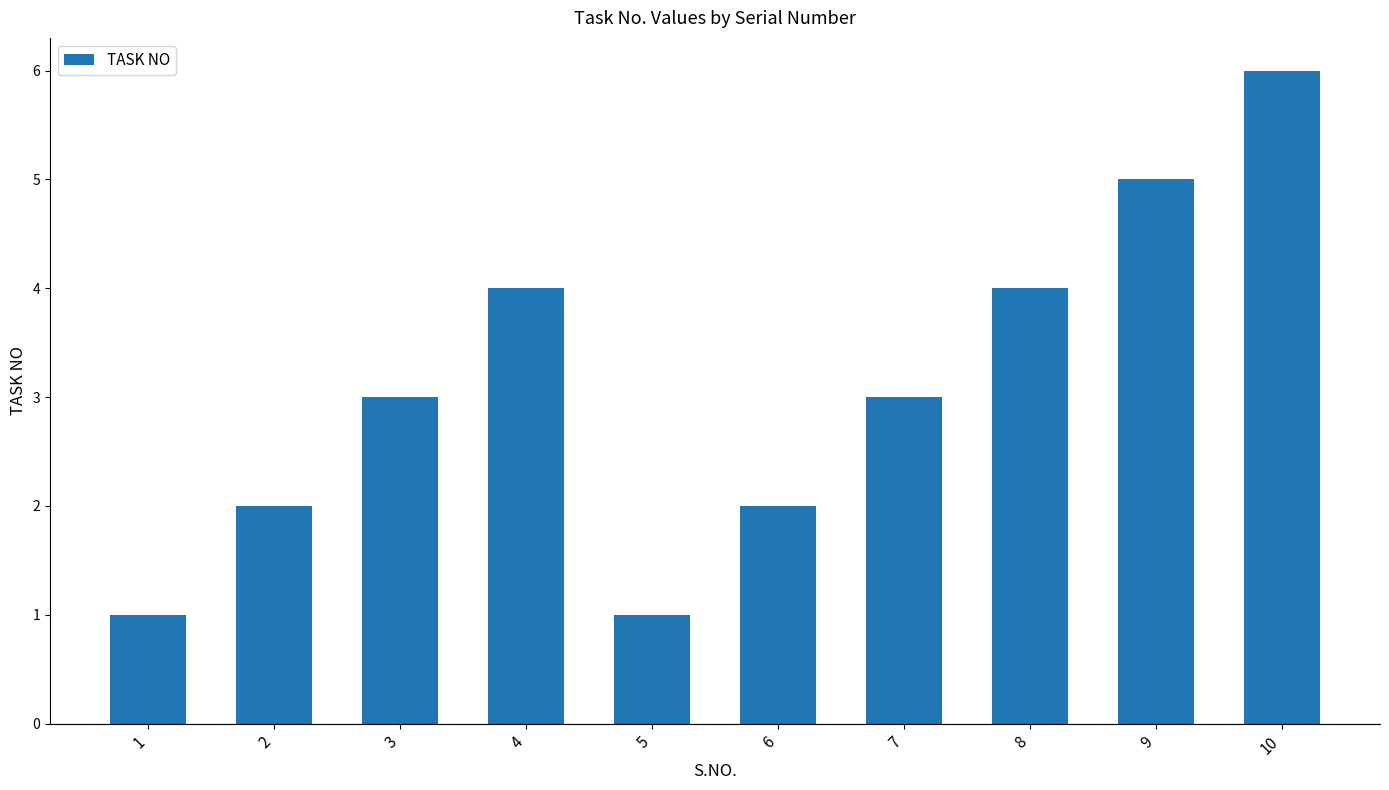

The value at 8 is 2. True or false?

False